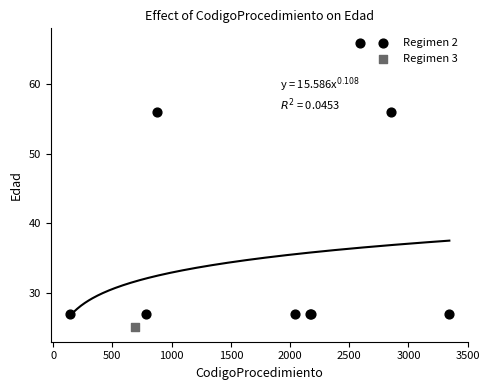

What are all the series names shown in the legend?

Regimen 2, Regimen 3